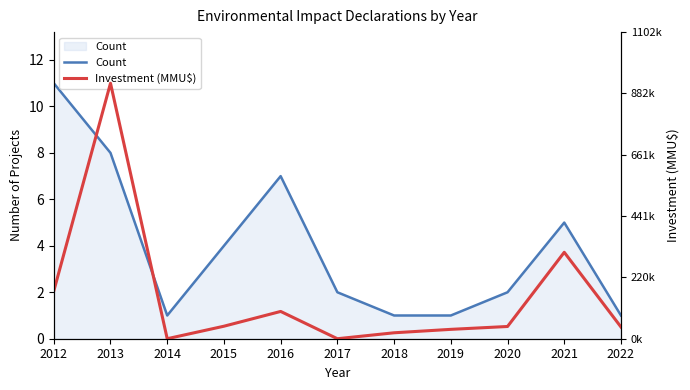

What is the value of the Investment (MMU$) point at the 7th from the left?

0.3